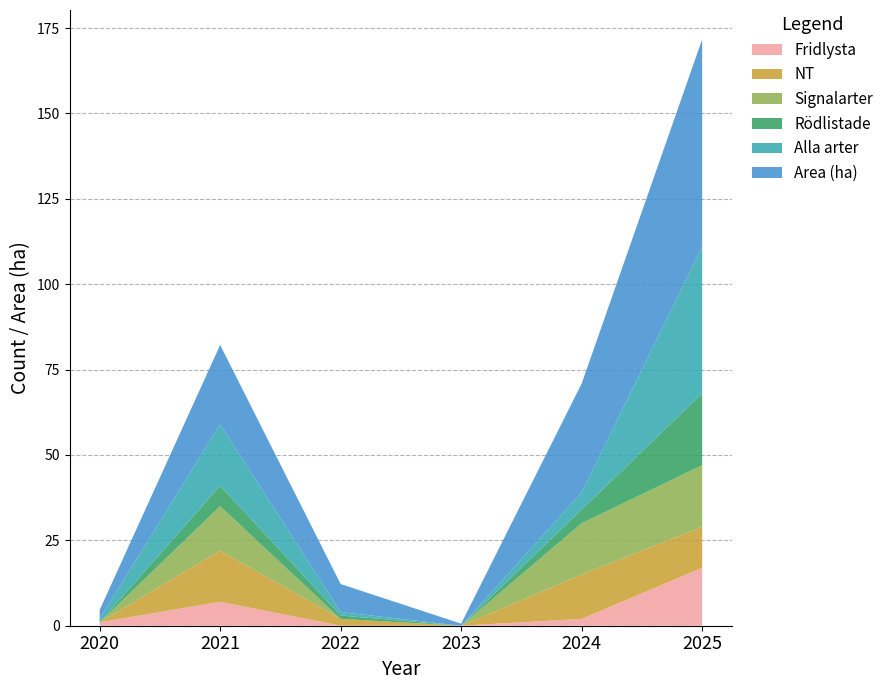

Reading right to left, extract all data points from this chart.

Fridlysta: 17.0	2.0	0.0	0.0	7.0	1.0
NT: 12.0	13.0	0.0	2.0	15.0	0.0
Signalarter: 18.0	15.0	0.0	0.0	13.0	0.0
Rödlistade: 21.0	4.0	0.0	1.0	6.0	0.0
Alla arter: 43.0	5.0	0.0	1.0	18.0	1.0
Area (ha): 60.7	31.9	0.6	8.2	23.2	2.6